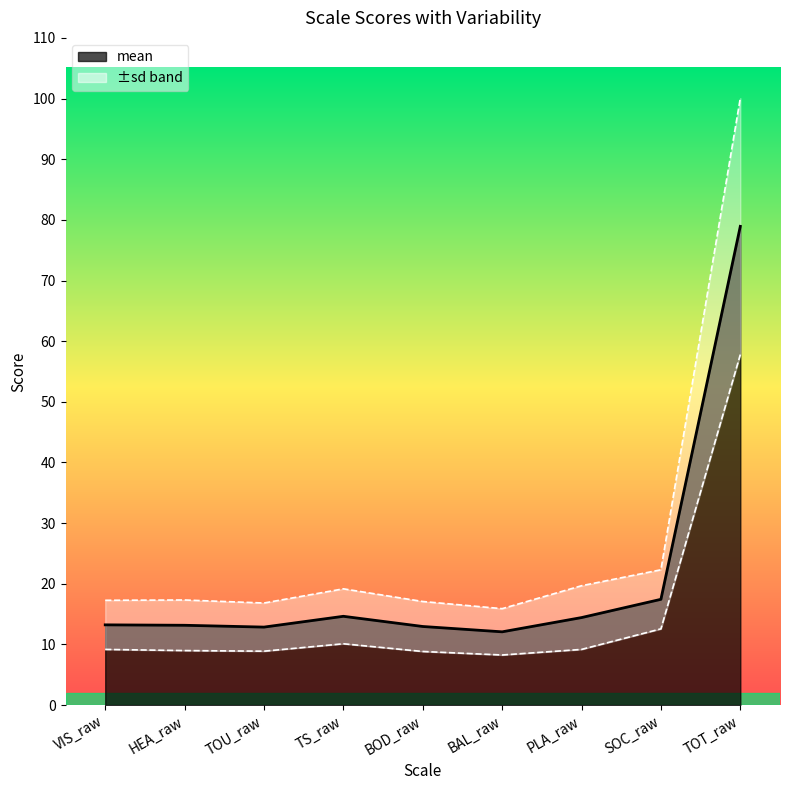

How many values in the mean series exceed 13?

6